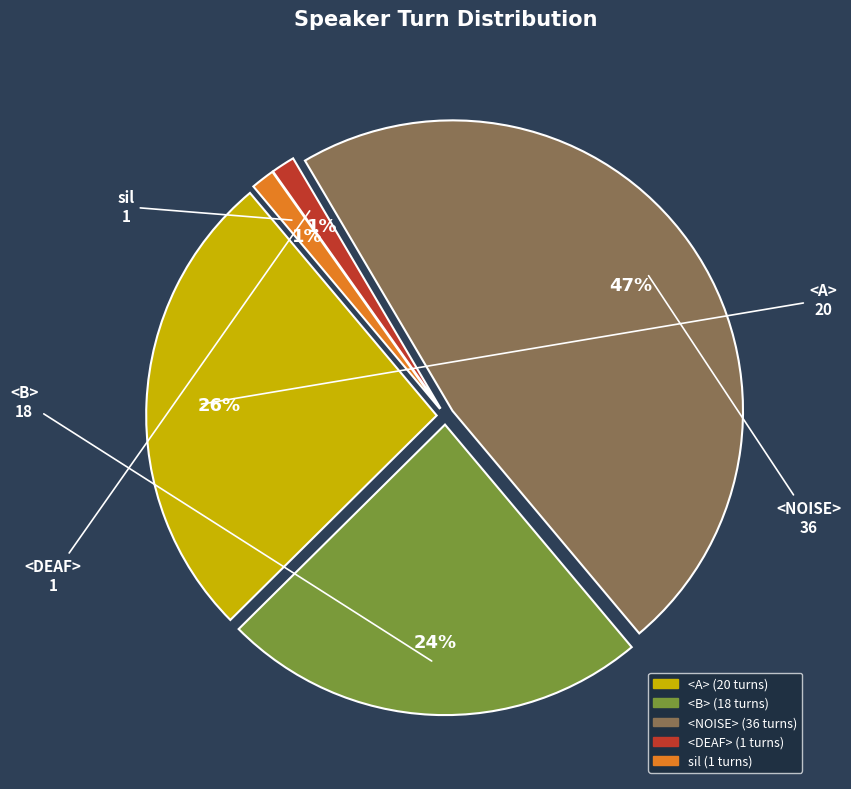

To the nearest percent, what percentage of the pie is <NOISE>?

47%